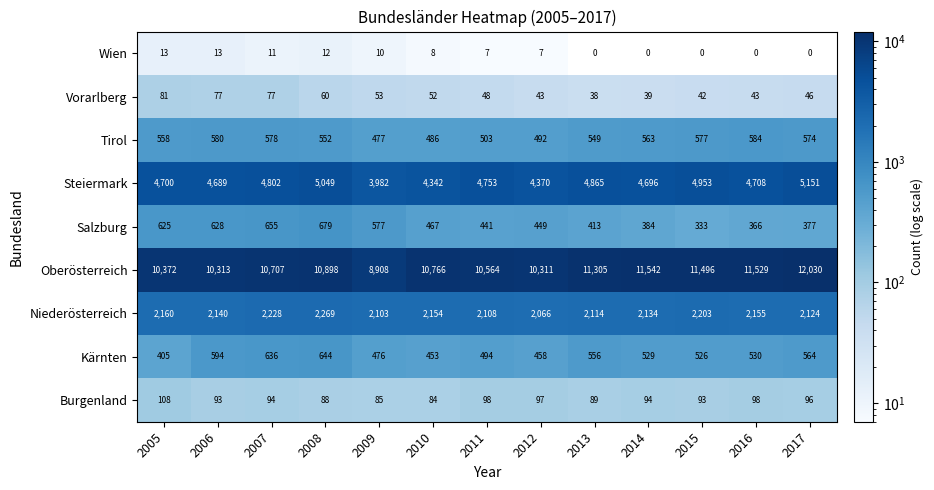

At how many categories does at least one series exceed 8456?

13